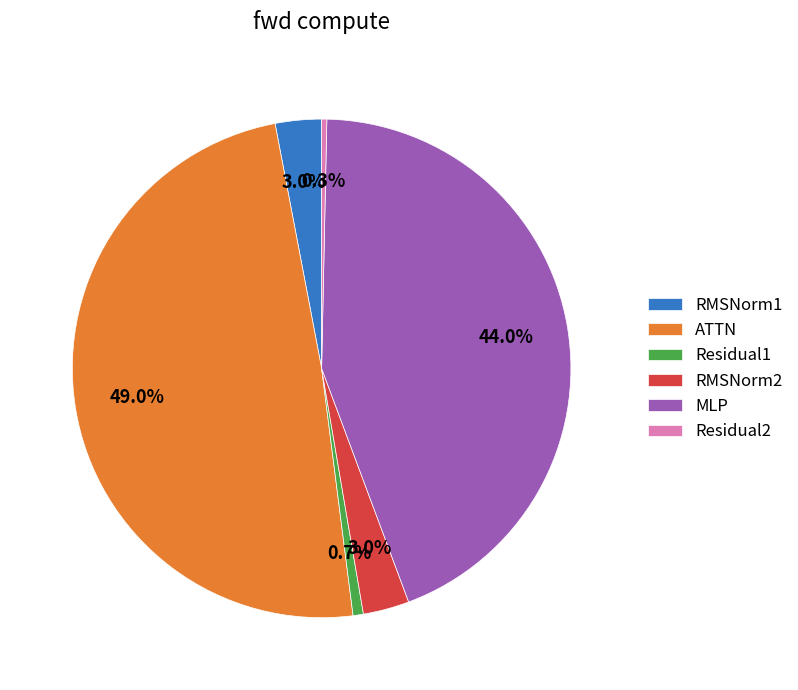

Which has a higher value, Residual2 or ATTN?

ATTN